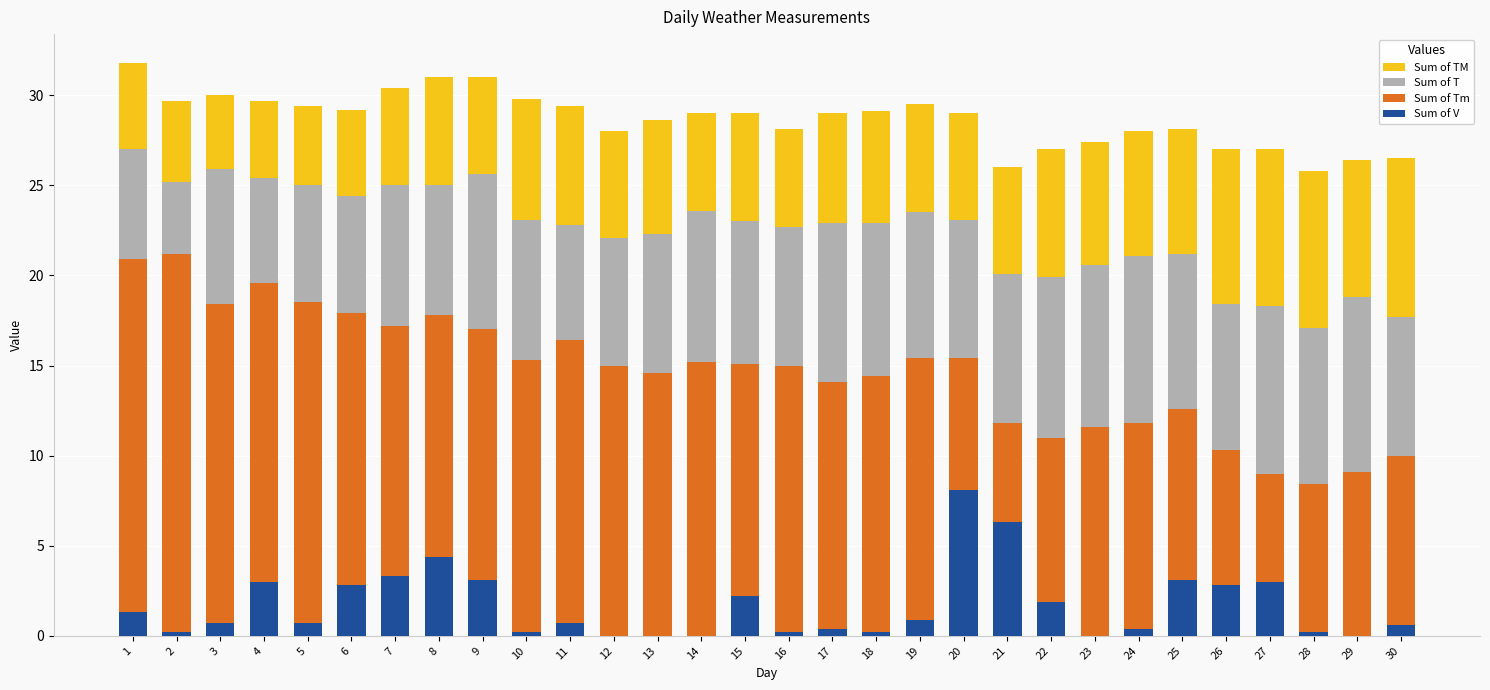

What is the value of the Sum of V bar at the 25th from the left?

3.1